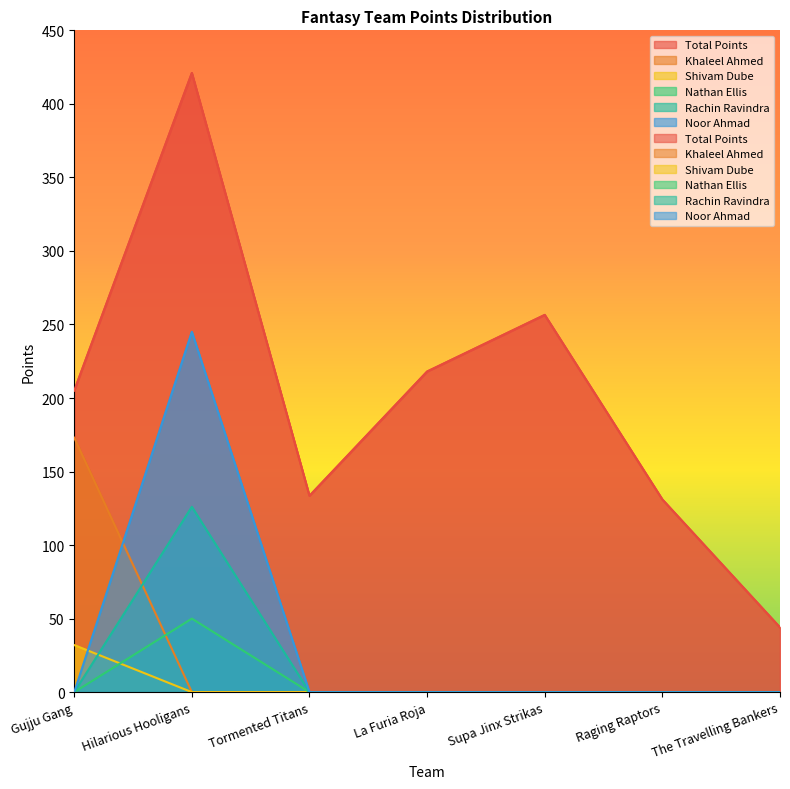

Is it true that Nathan Ellis equals -20.3 at Supa Jinx Strikas?

False